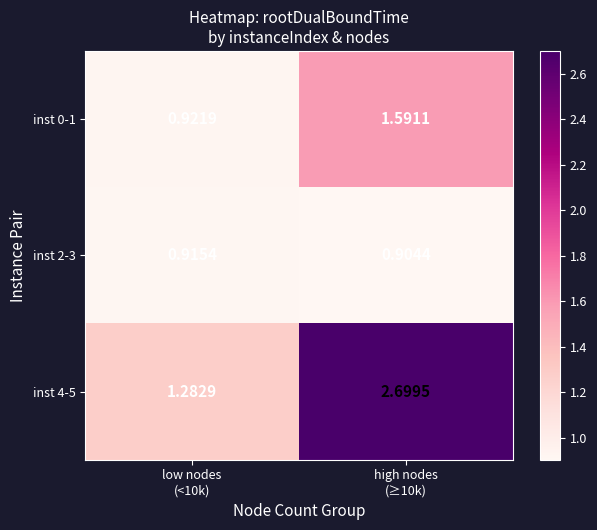

How many data points in inst 0-1 are above 1?

1